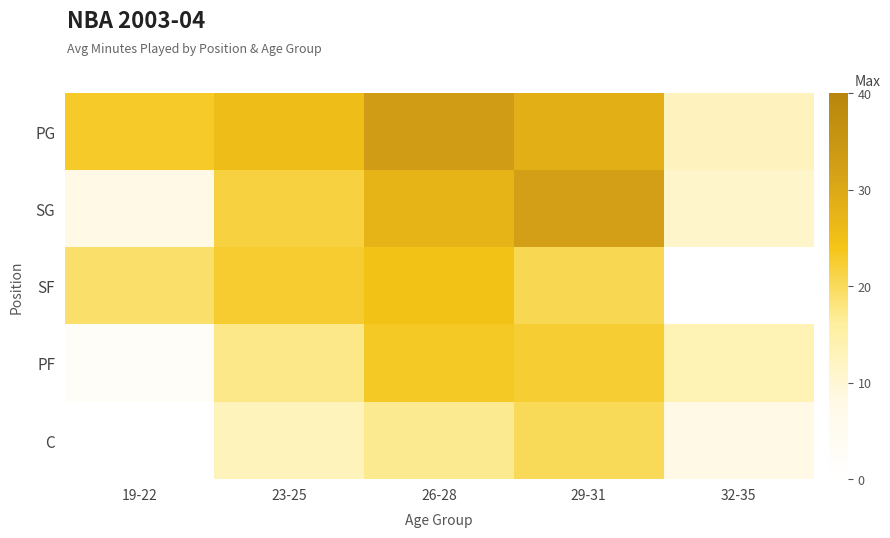

Which series has the largest range (max minus min)?

SG